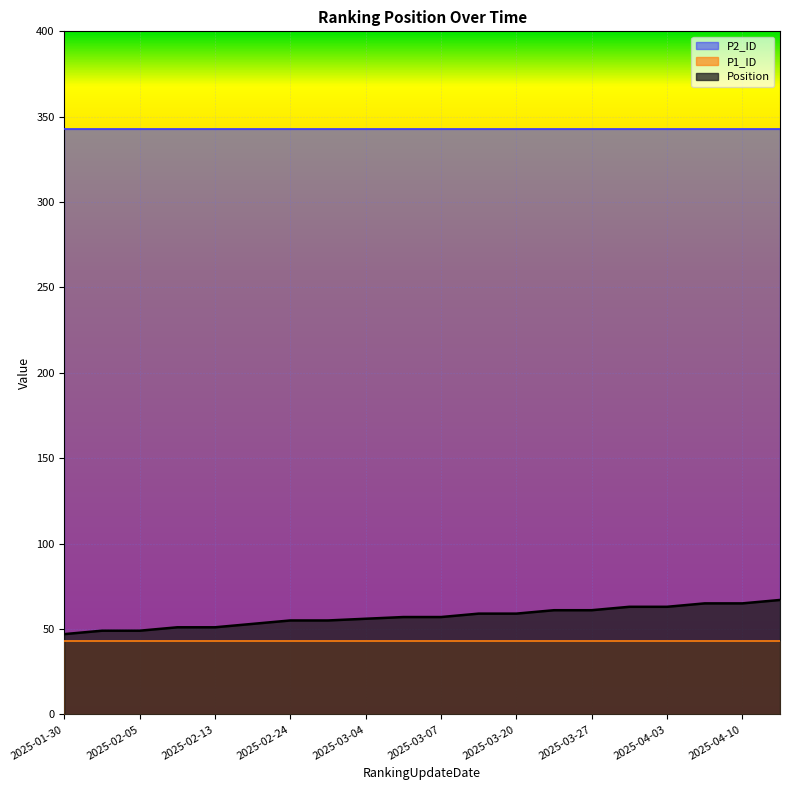

What is the label of the 9th point from the left?

2025-03-04